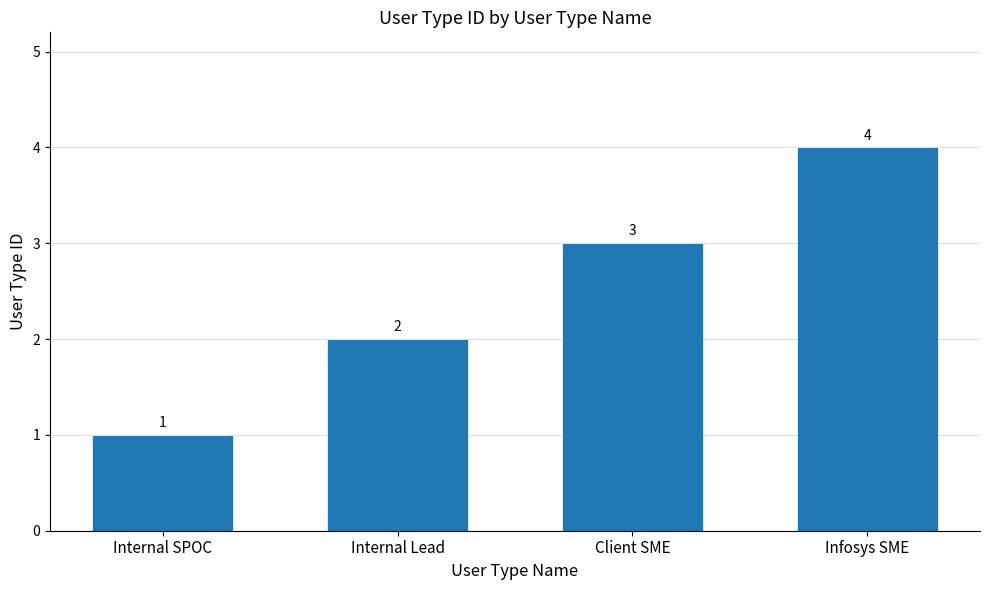

Rank the categories by value from highest to lowest.

Infosys SME, Client SME, Internal Lead, Internal SPOC